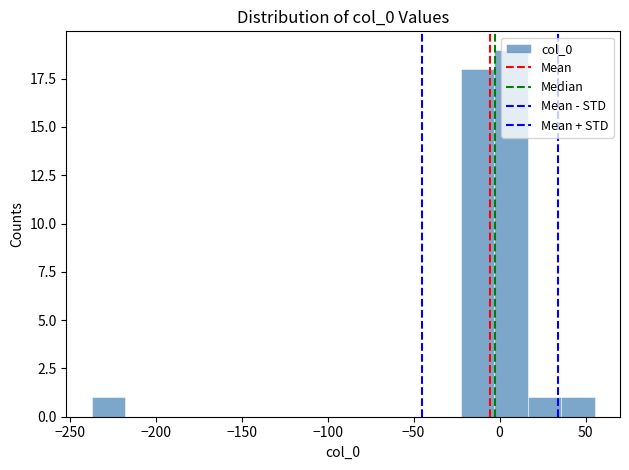

Around what value on the x-axis is the tallest bar? Give the approximate position of its centre, as read against the axis.

5